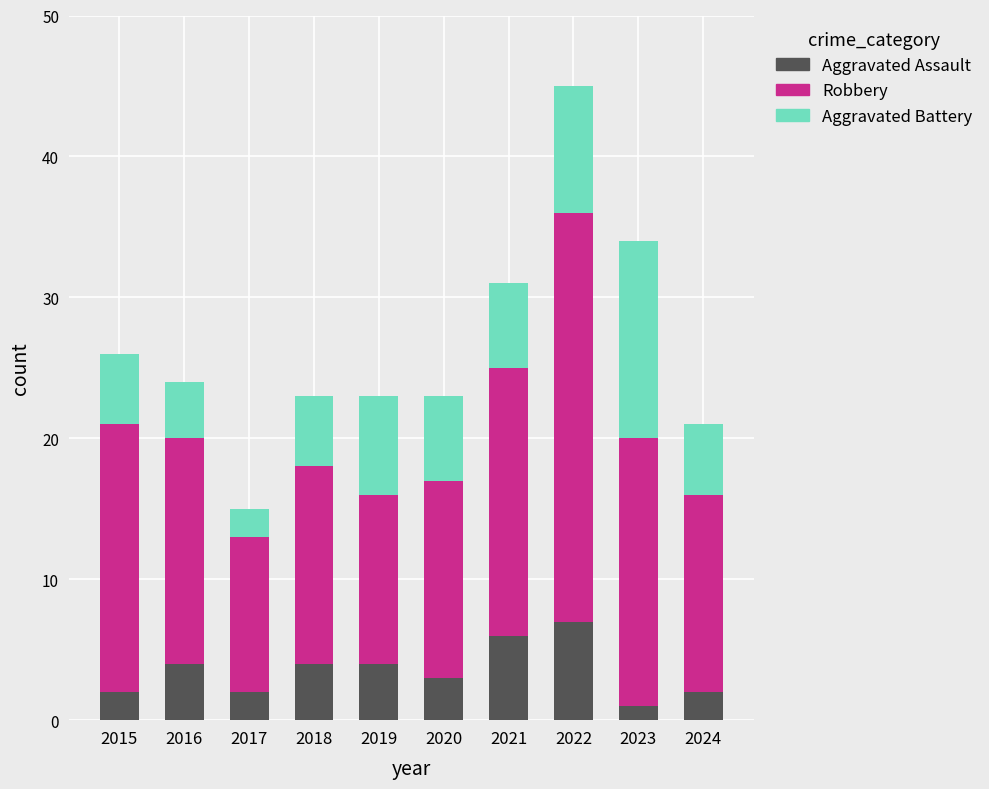

At which category is the sum across all series the highest?

2022